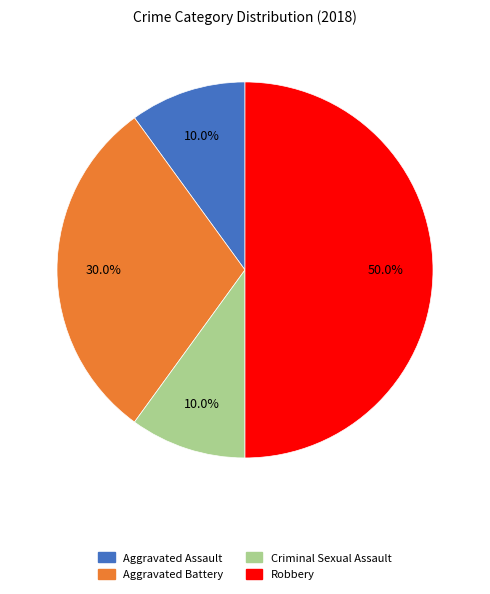

What percentage is NOT represented by Aggravated Battery?

70.0%